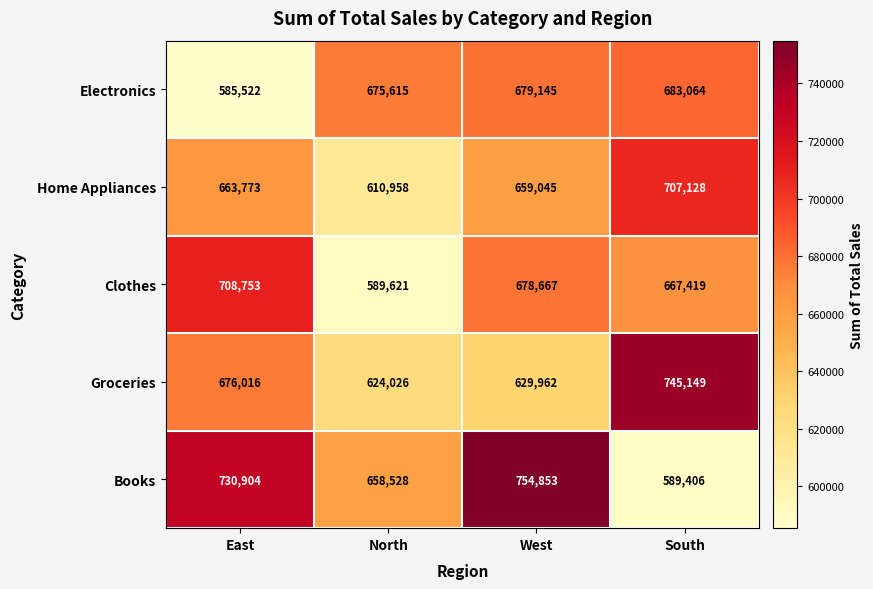

Which category has the lowest value across all series?

East